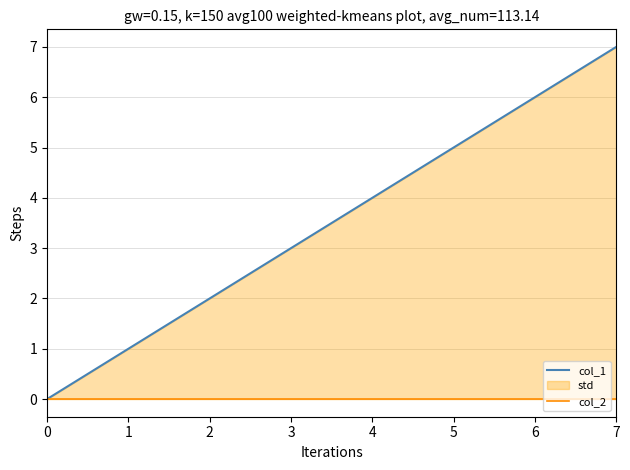

True or false: col_2 has more than 1 interior local peaks.

False